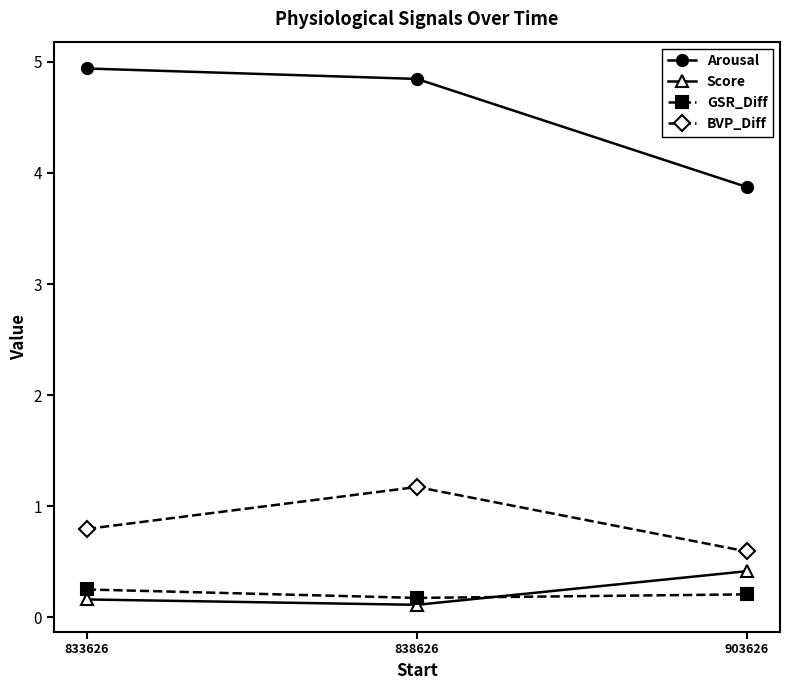

True or false: Arousal has a value of 4.8 at 838626.

True